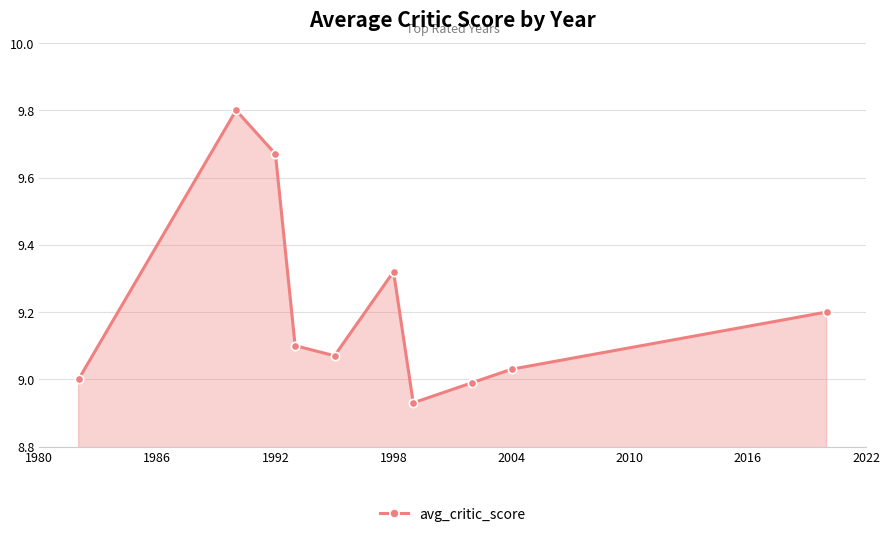

Count the number of data series in this chart.

1